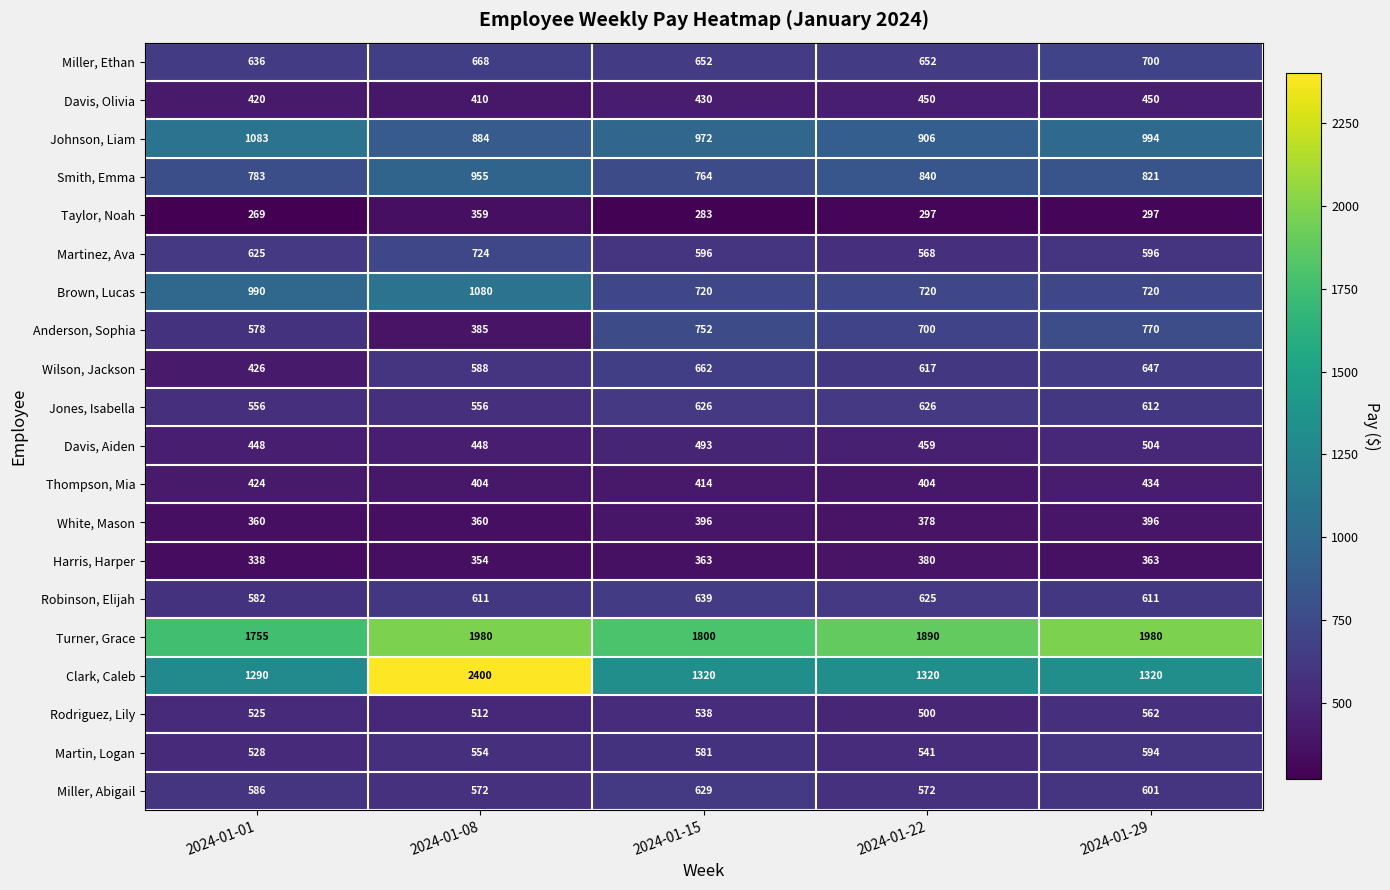

How many Davis, Olivia values are between 420 and 450?

4